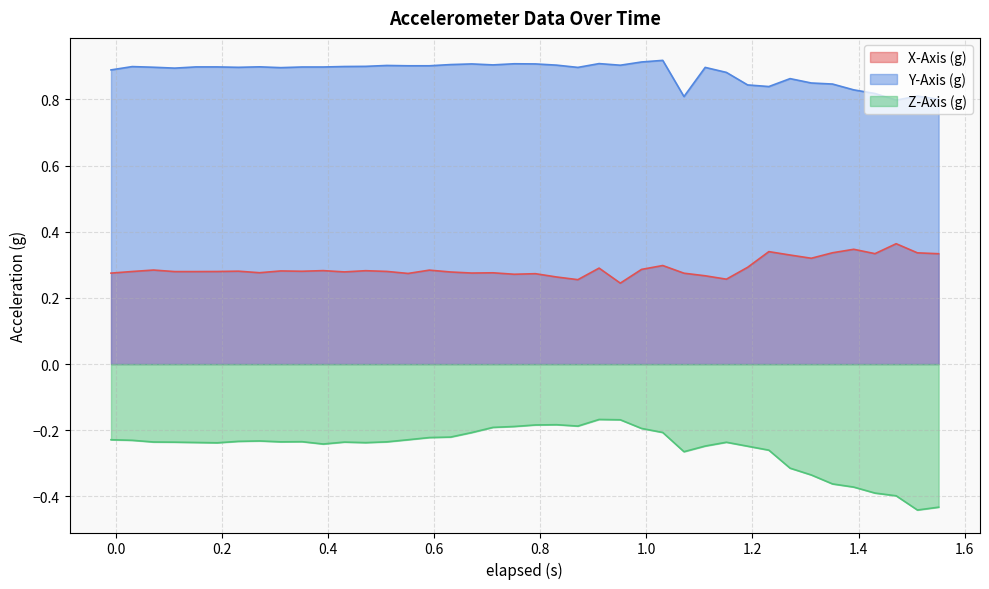

What is the minimum value shown in the chart?

-0.4